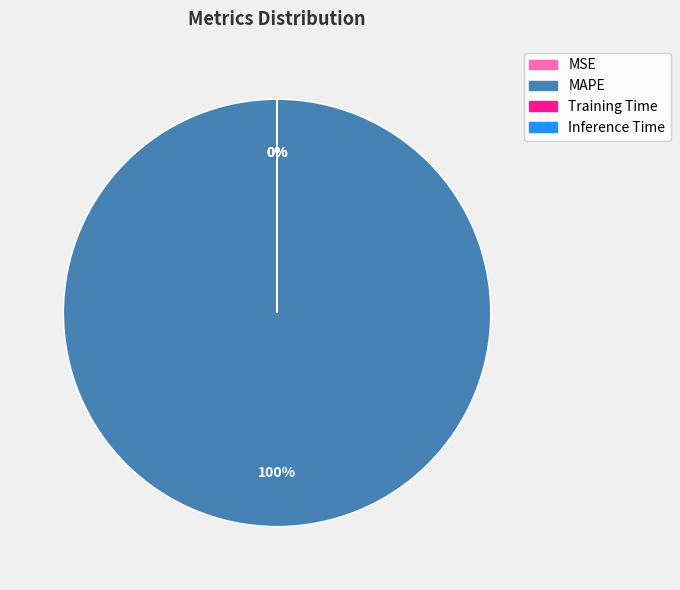

What is the largest slice in the pie chart?

MAPE